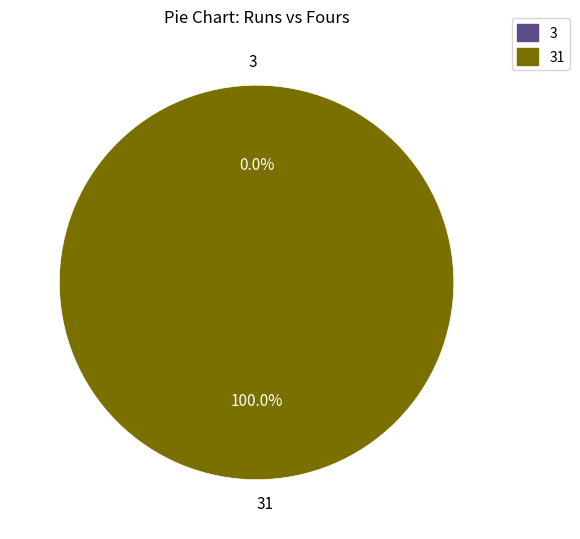

Does 3 represent more than half of the total?

No